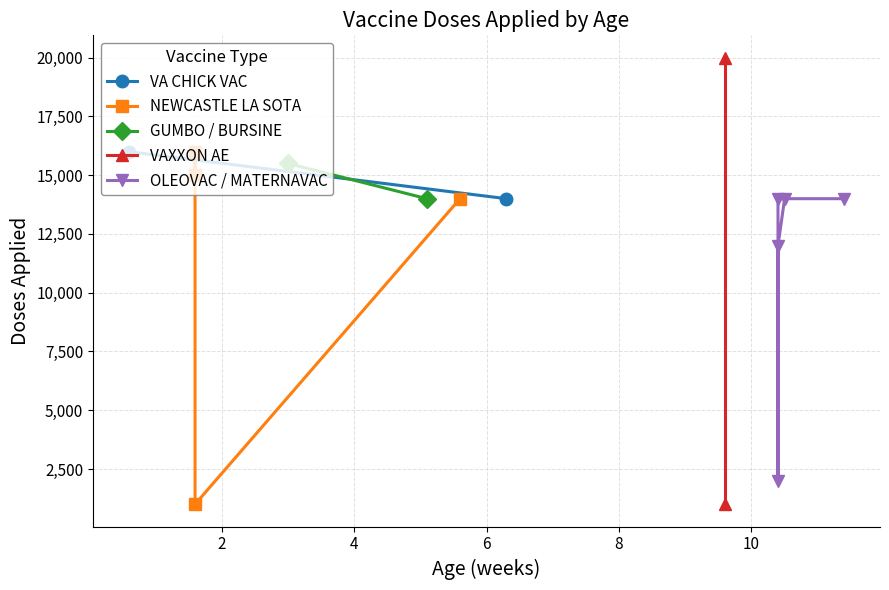

Reading left to right, list all the values displayed in this chart.

2024-04-01=16000	2024-04-08=15000	2024-04-08=16000	2024-04-08=1000	2024-04-16=15500	2024-05-01=14000	2024-05-06=14000	2024-05-10=14000	2024-05-10=14000	2024-06-03=20000	2024-06-03=1000	2024-06-08=14000	2024-06-08=2000	2024-06-08=12000	2024-06-09=14000	2024-06-15=14000